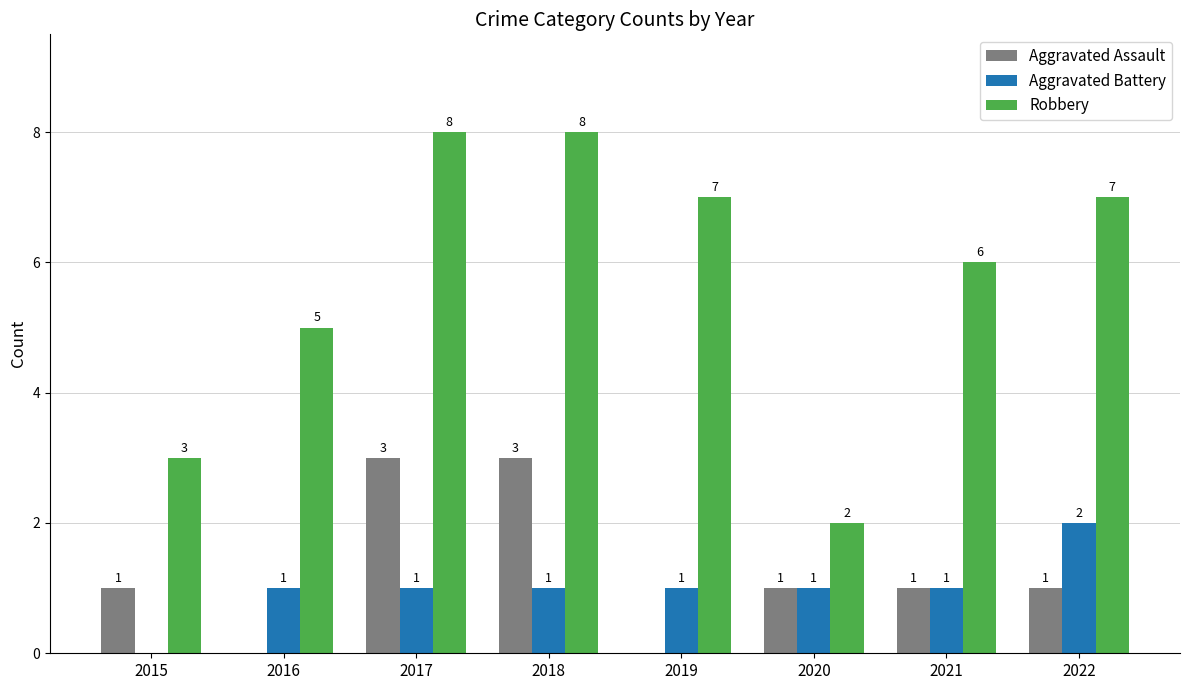

Between 2016 and 2019, which series saw the biggest shift?

Robbery